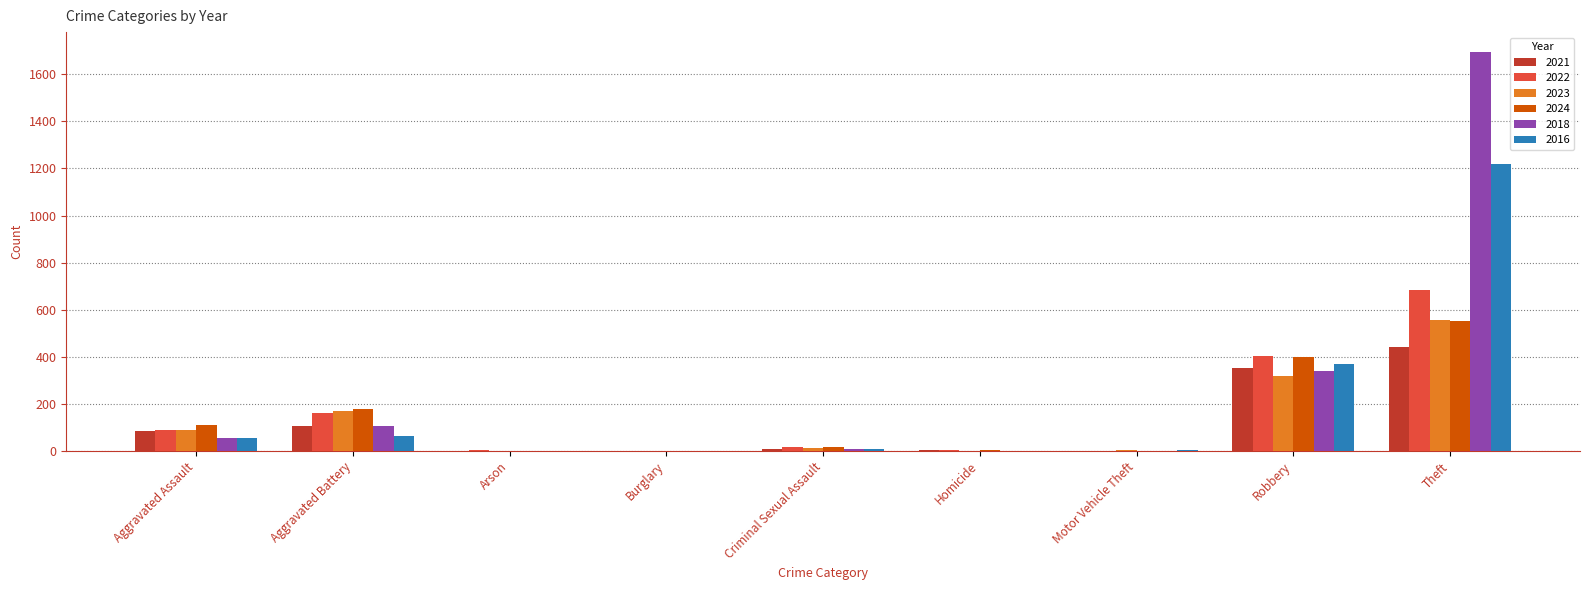

Is the value of 2021 at Aggravated Assault greater than the value of 2018 at Robbery?

No